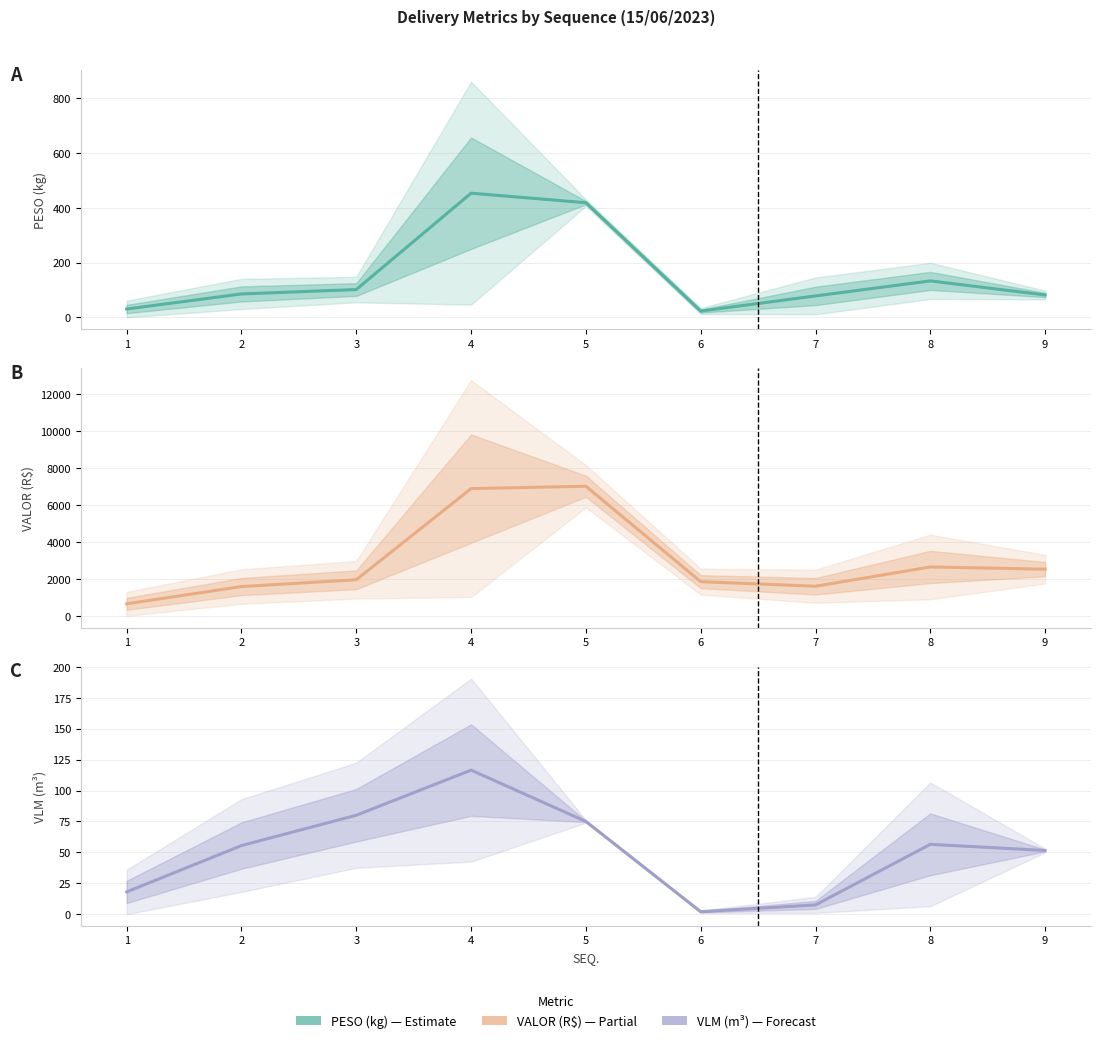

Which series has the largest range (max minus min)?

VALOR